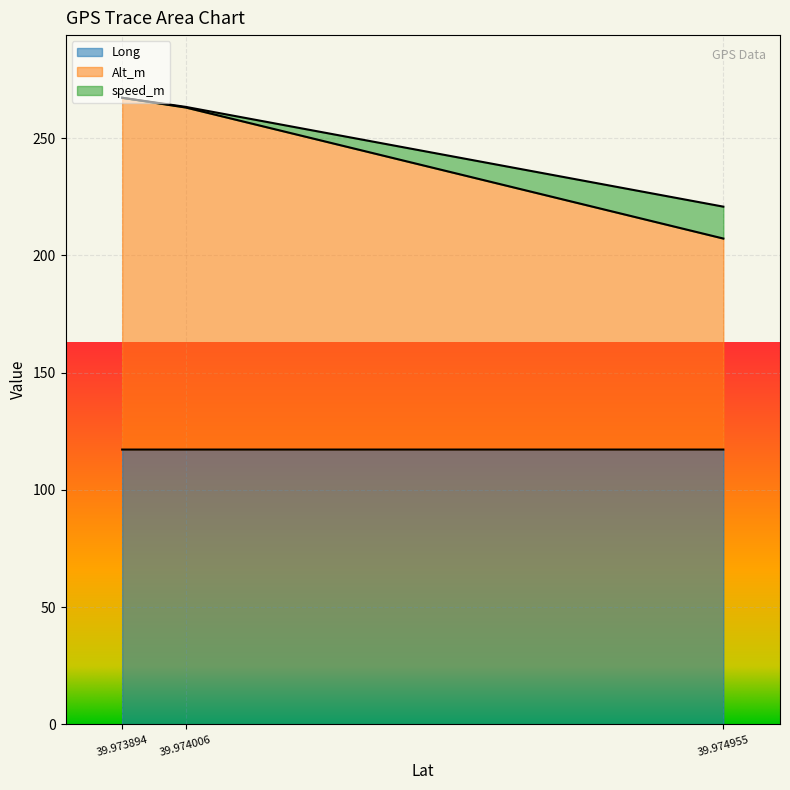

Reading right to left, extract all data points from this chart.

Long: 39.974955=117.2	39.974006=117.2	39.973894=117.2
Alt_m: 39.974955=207.2	39.974006=263.1	39.973894=267.2
speed_m: 39.974955=220.8	39.974006=263.3	39.973894=267.2